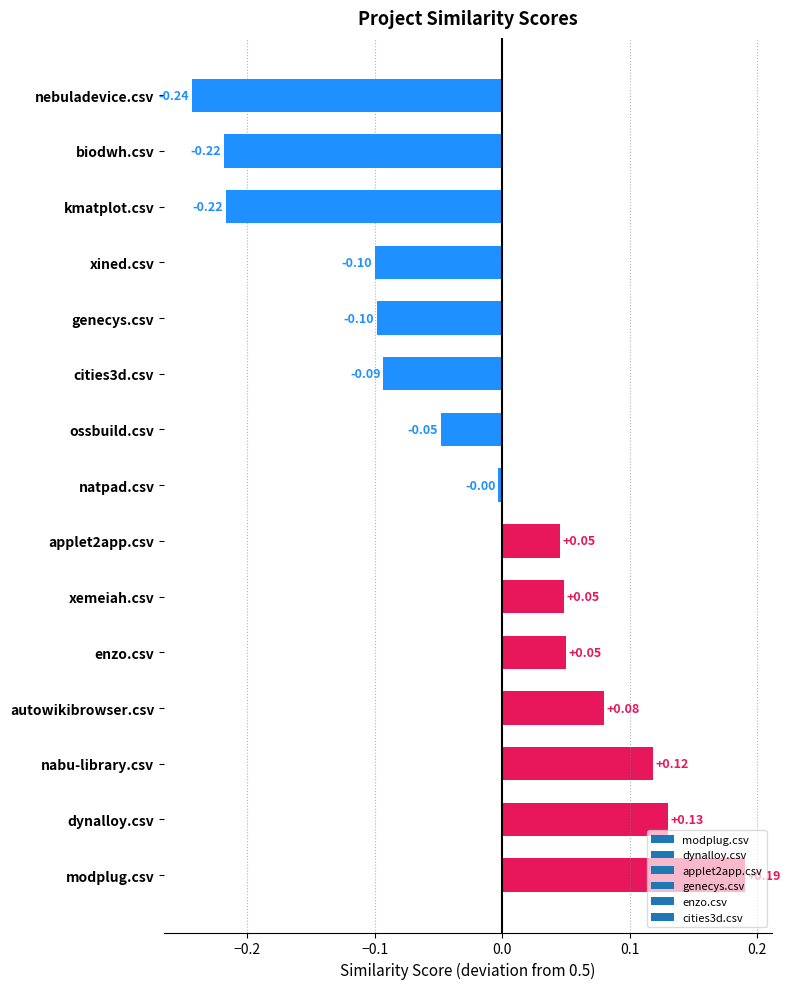

Between genecys.csv and kmatplot.csv, which is larger?

genecys.csv